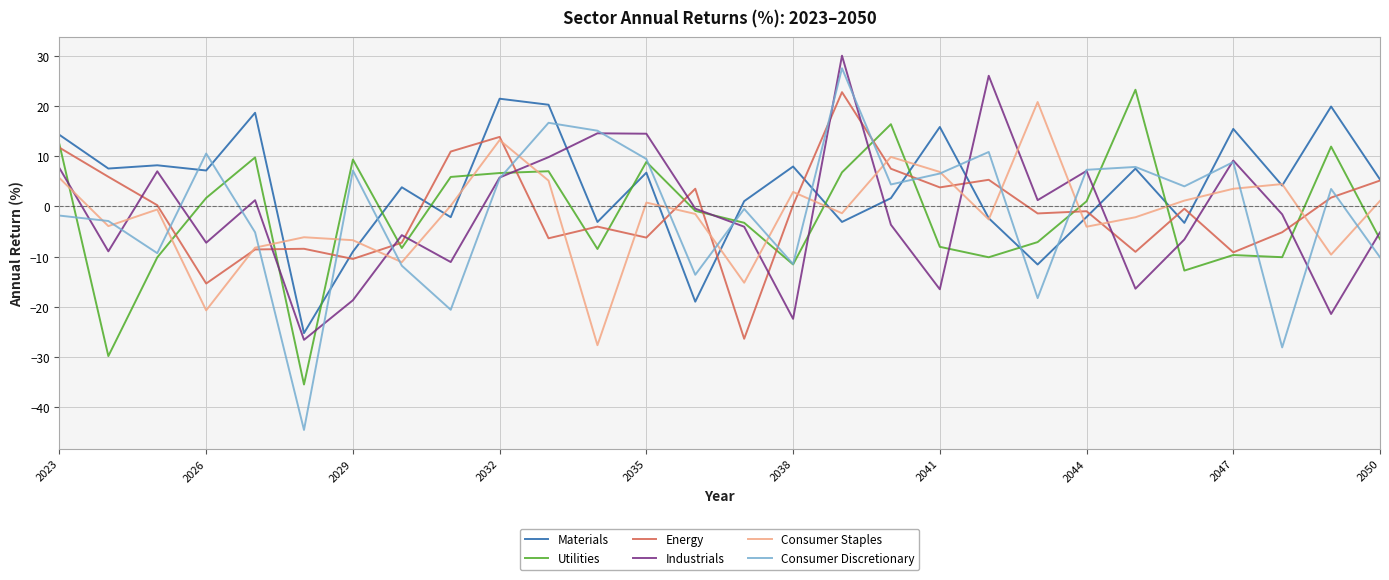

What is the minimum value shown in the chart?

-44.6